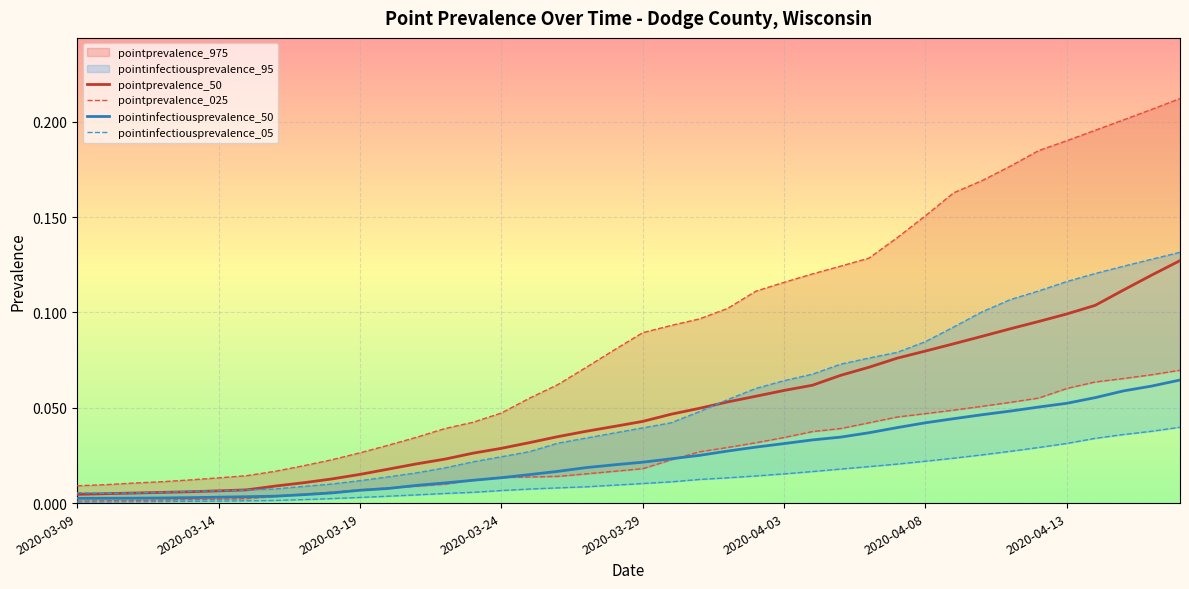

At 2020-03-19, list the series in order from largest to smallest.

pointprevalence_50, pointprevalence_025, pointinfectiousprevalence_50, pointinfectiousprevalence_05